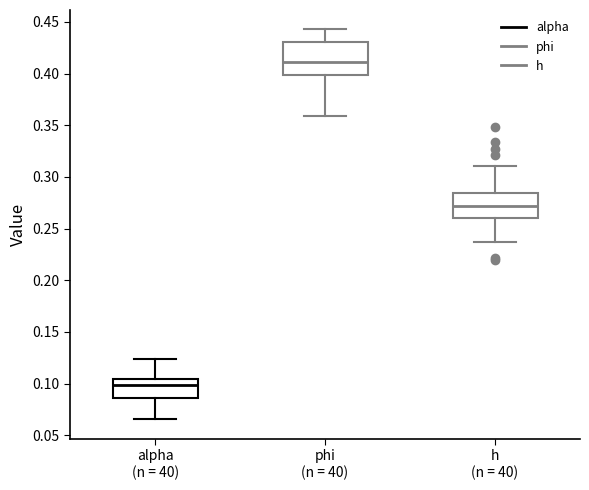

Which box's median line is the highest?

phi (n = 40)